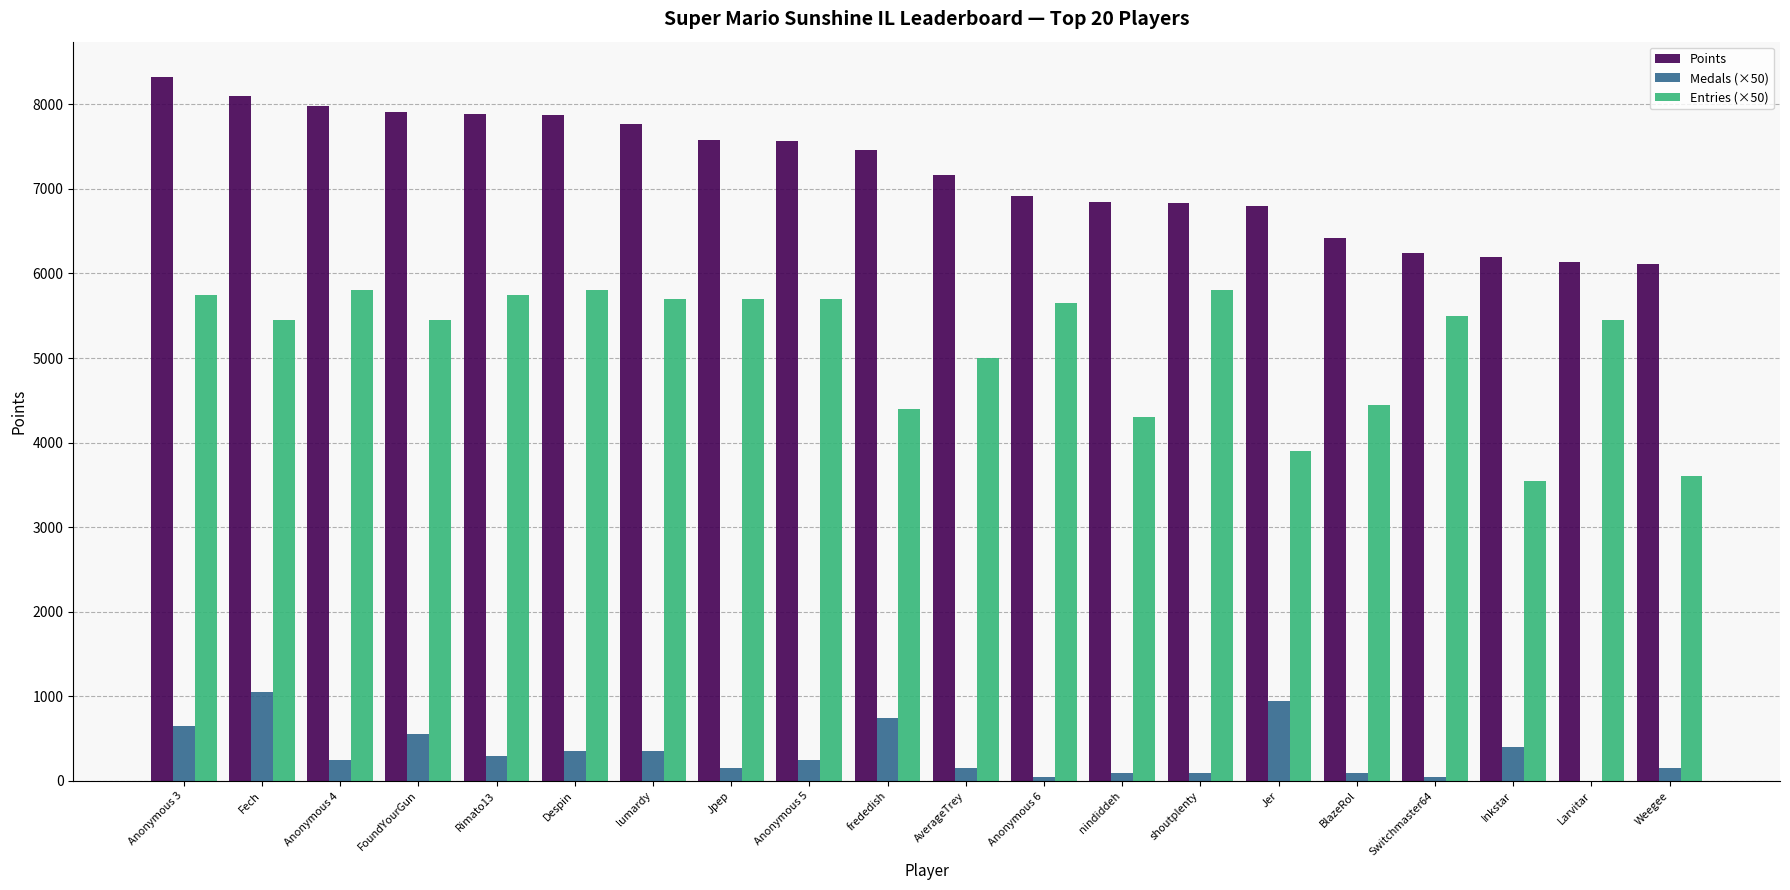

What is the average value of the Entries (×50) series?

5135